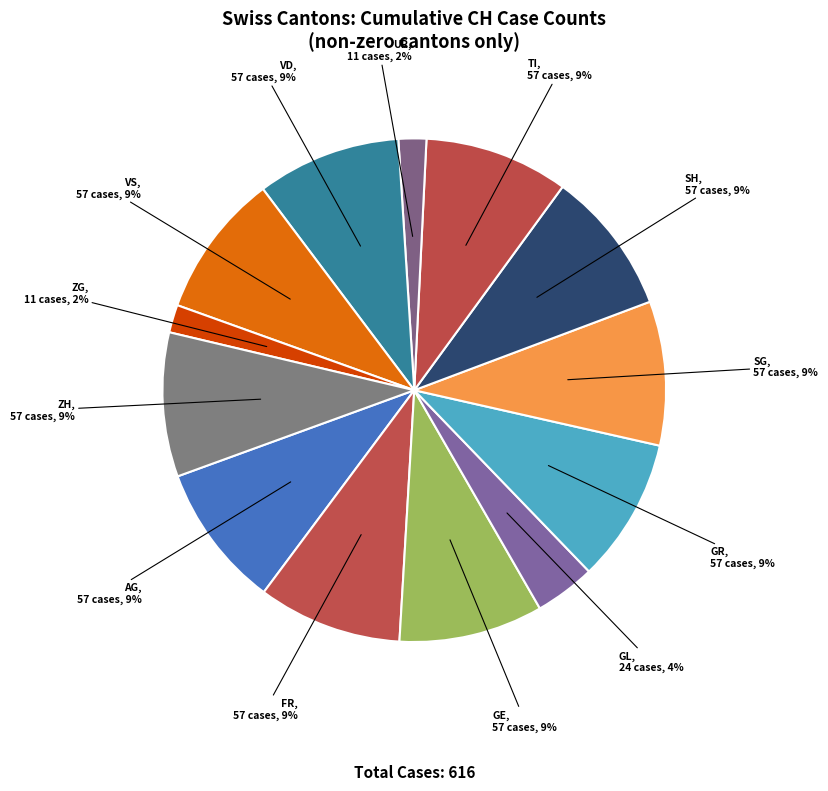

To the nearest percent, what portion does SH represent?

9%